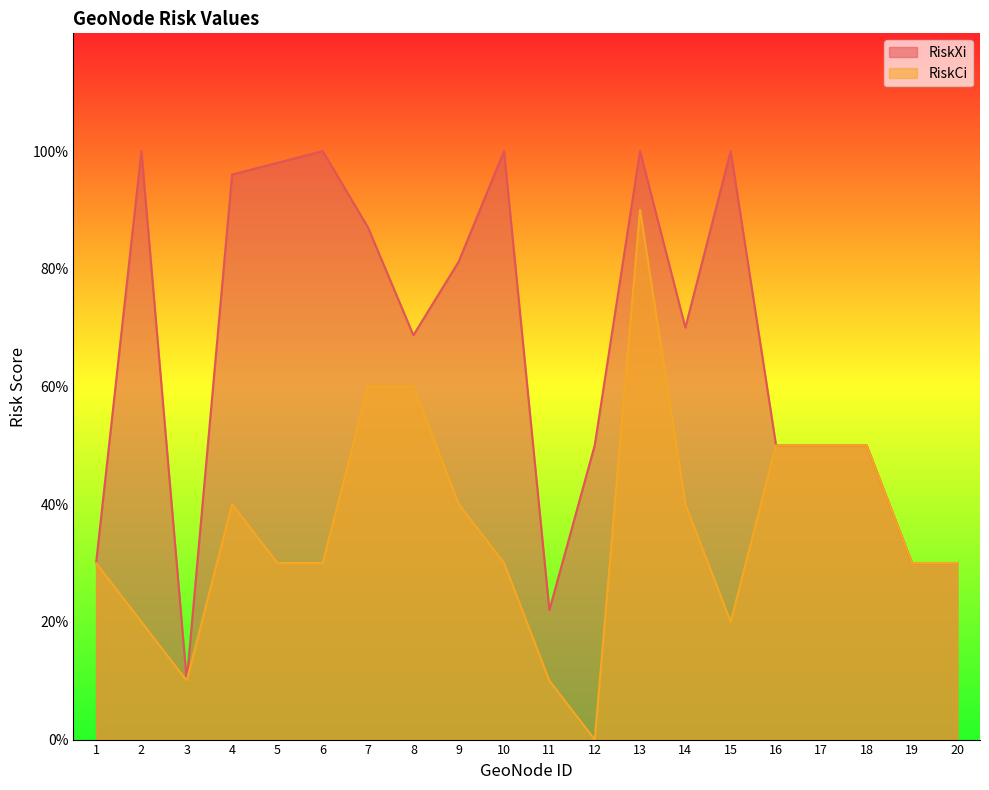

Reading left to right, transcribe all the data shown in this chart.

RiskXi: 0.3	1.0	0.1	1.0	1.0	1.0	0.9	0.7	0.8	1.0	0.2	0.5	1.0	0.7	1.0	0.5	0.5	0.5	0.3	0.3
RiskCi: 0.3	0.2	0.1	0.4	0.3	0.3	0.6	0.6	0.4	0.3	0.1	0.0	0.9	0.4	0.2	0.5	0.5	0.5	0.3	0.3